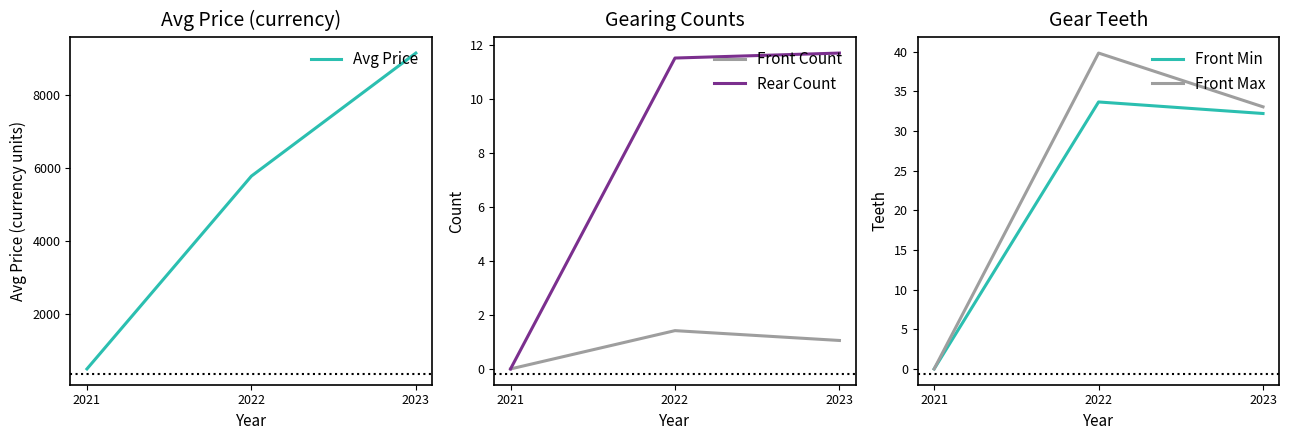

What is the greatest value displayed?

9142.9